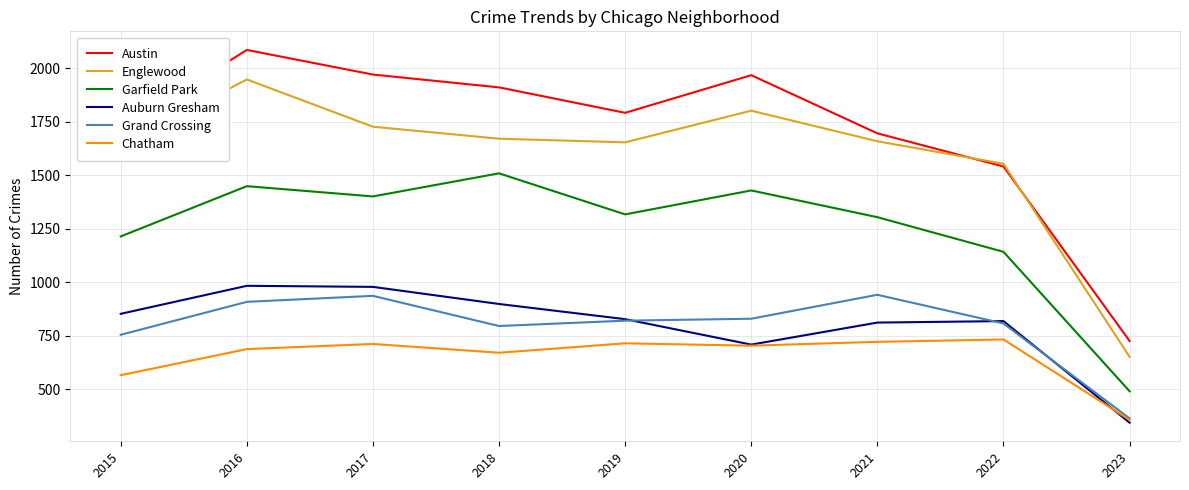

True or false: Austin and Garfield Park intersect in this chart.

False